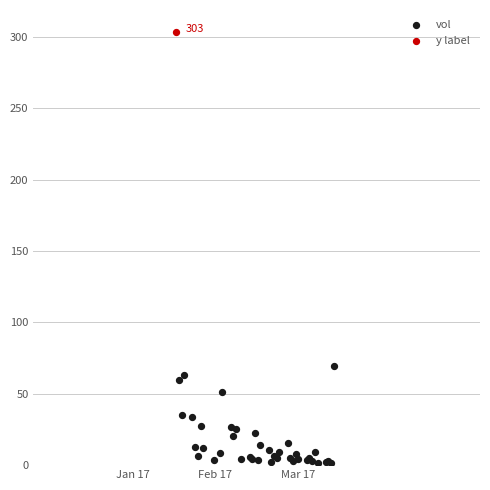

What are all the series names shown in the legend?

vol, y label